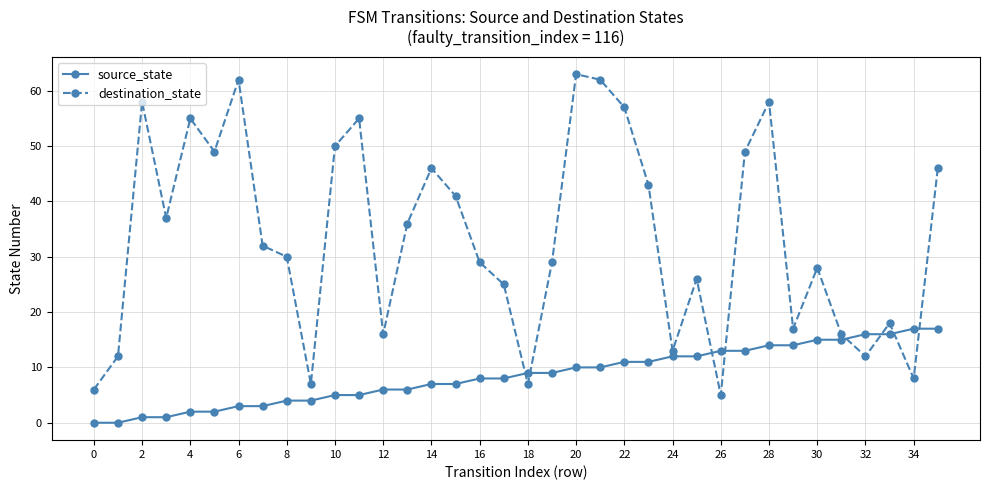

What is the difference between the maximum and minimum values in the destination_state series?

58